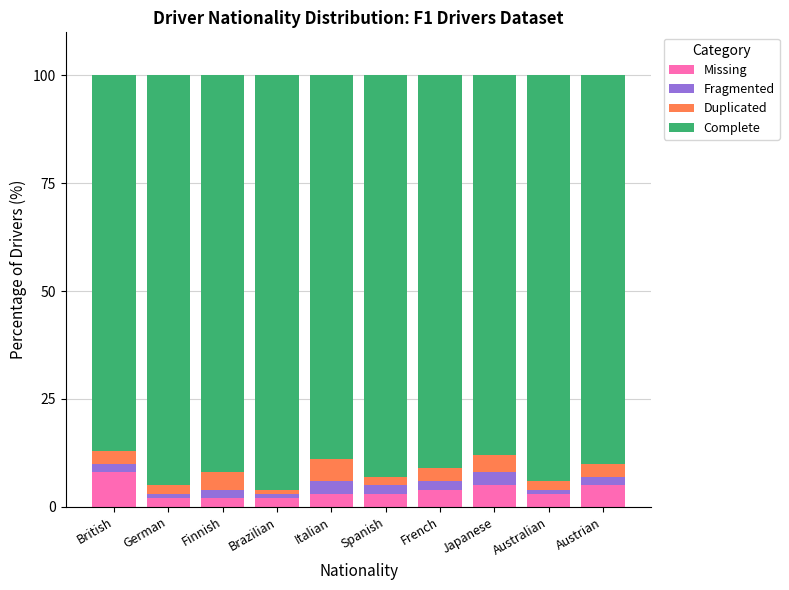

Is it true that Missing equals 8 at British?

True